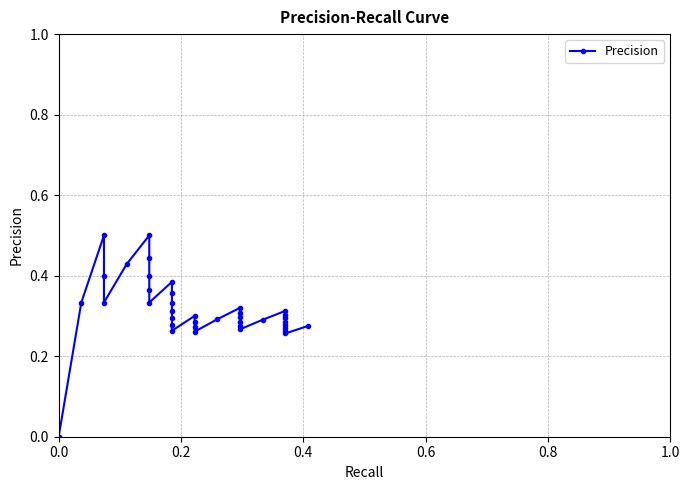

Does the chart have visible grid lines?

Yes